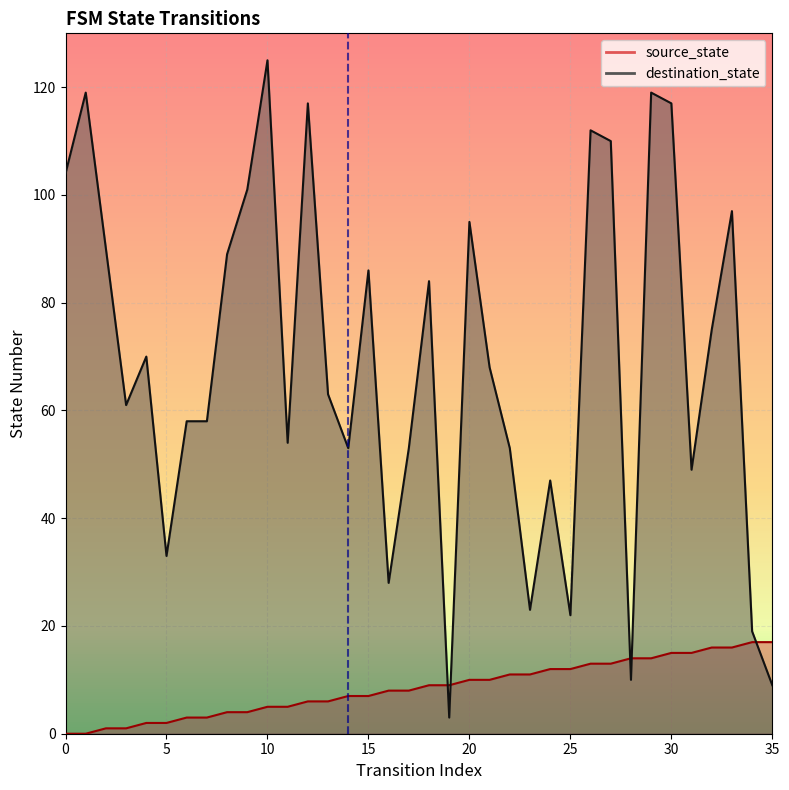

Rank the series by their maximum value, from lowest to highest.

source_state, destination_state